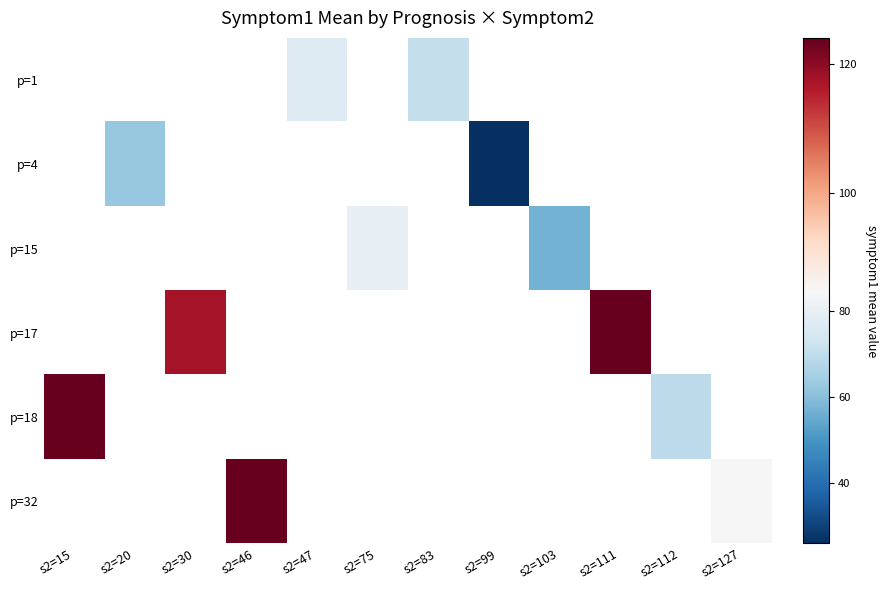

Is the value of p=1 at s2=46 greater than the value of p=18 at s2=47?

No